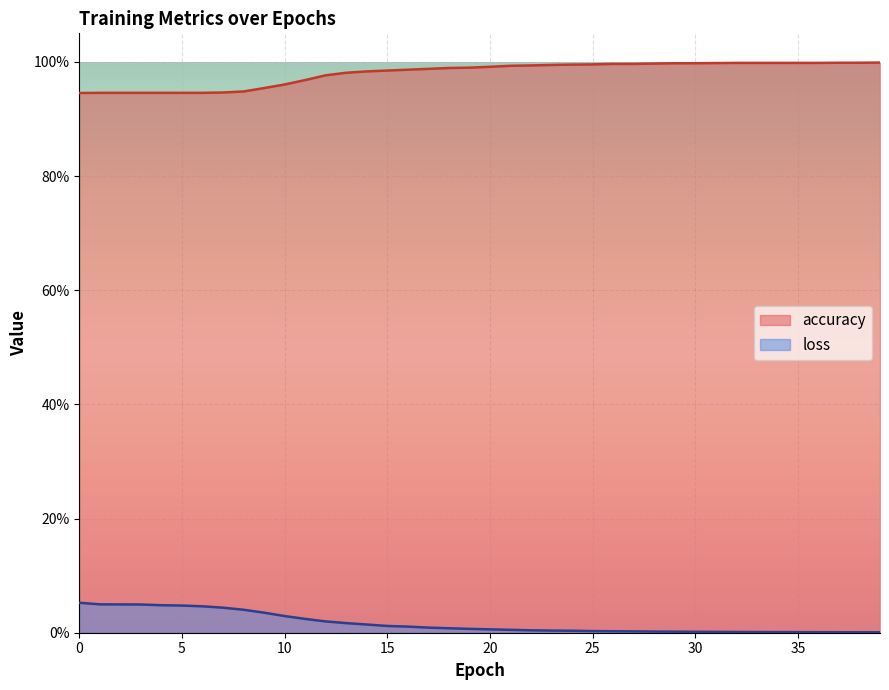

True or false: loss and accuracy cross at least once.

False